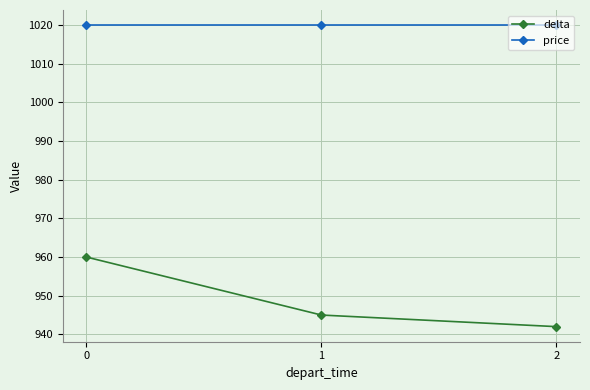

What is the total value across all series at 1?

1965